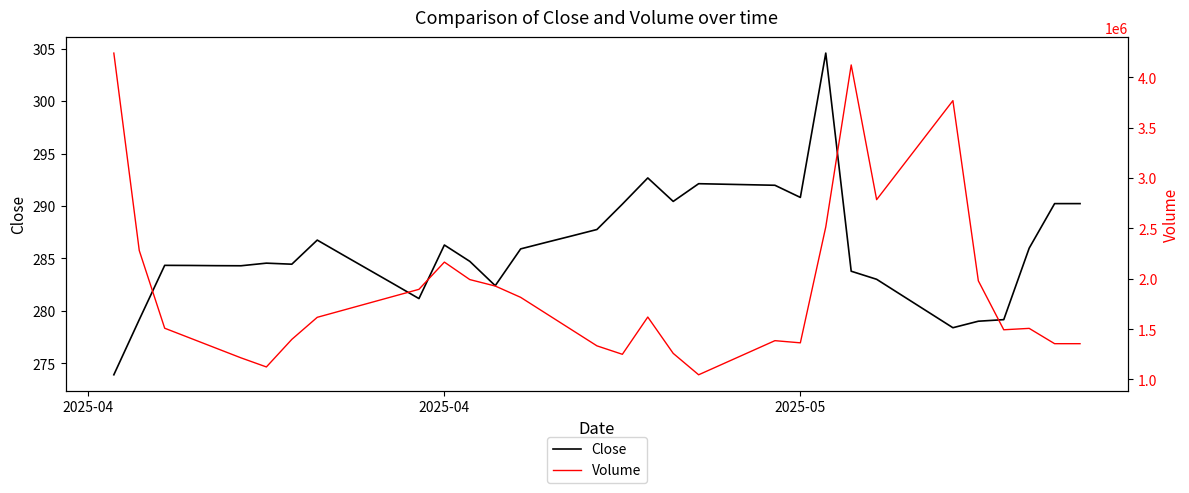

True or false: Close has more than 2 points higher than both neighbors.

True